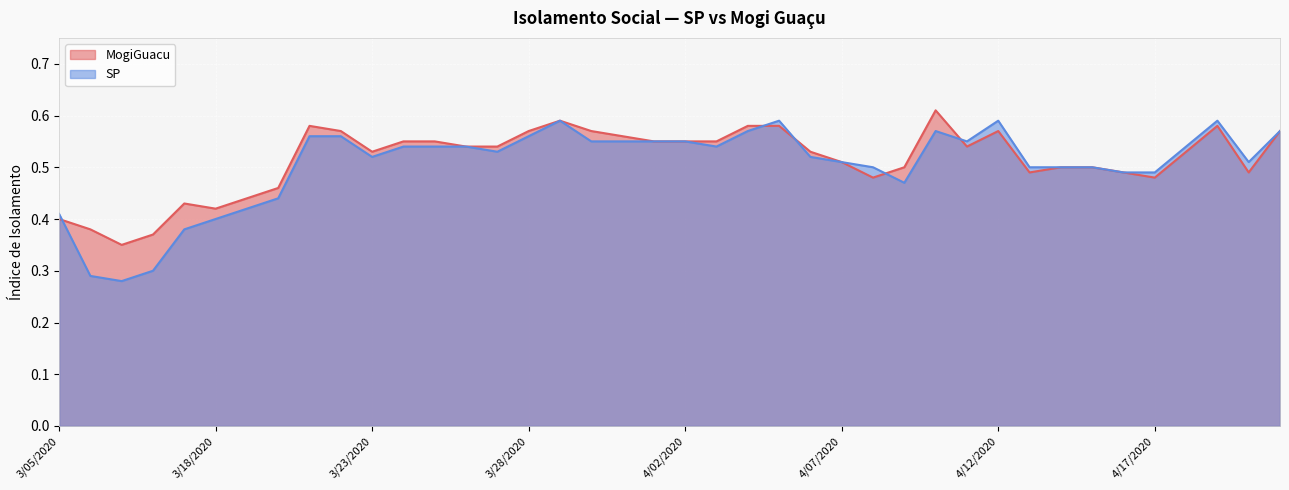

The value of SP at 3/30/2020 is 0.6. True or false?

True